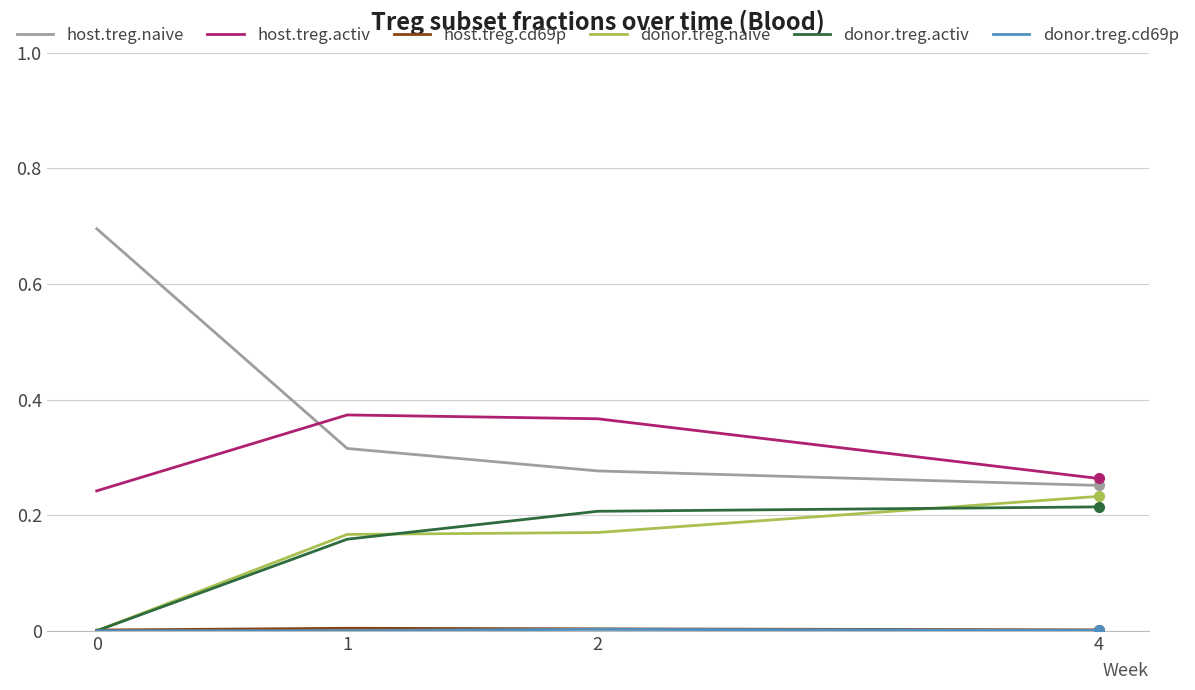

Which series has the largest range (max minus min)?

host.treg.naive